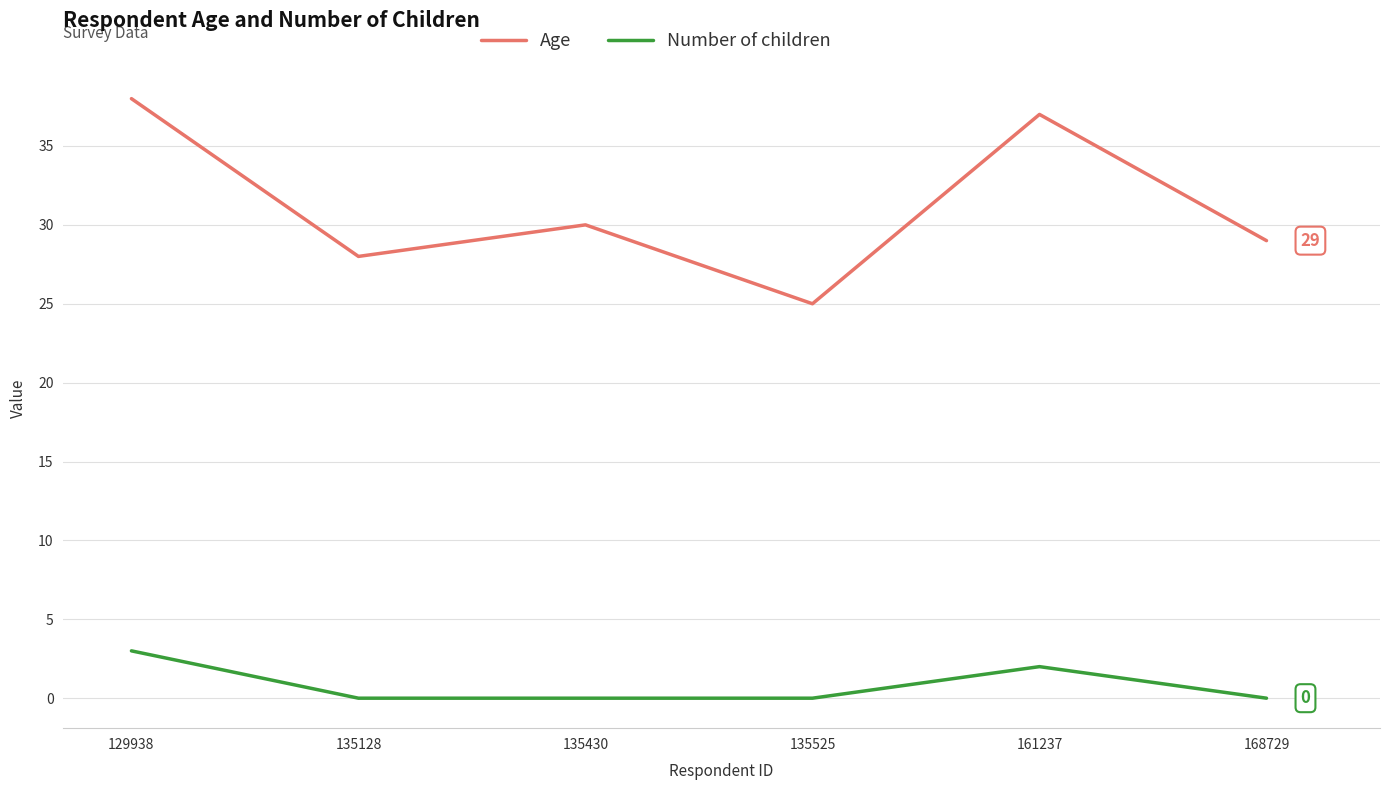

Rank the categories by Age value from lowest to highest.

135525, 135128, 168729, 135430, 161237, 129938